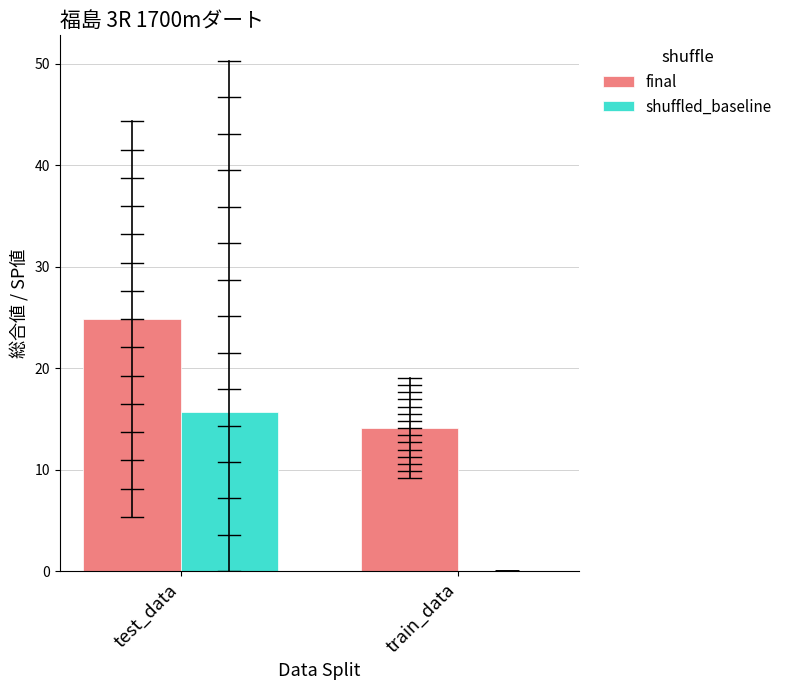

Is the value of shuffled_baseline at test_data greater than the value of final at train_data?

Yes